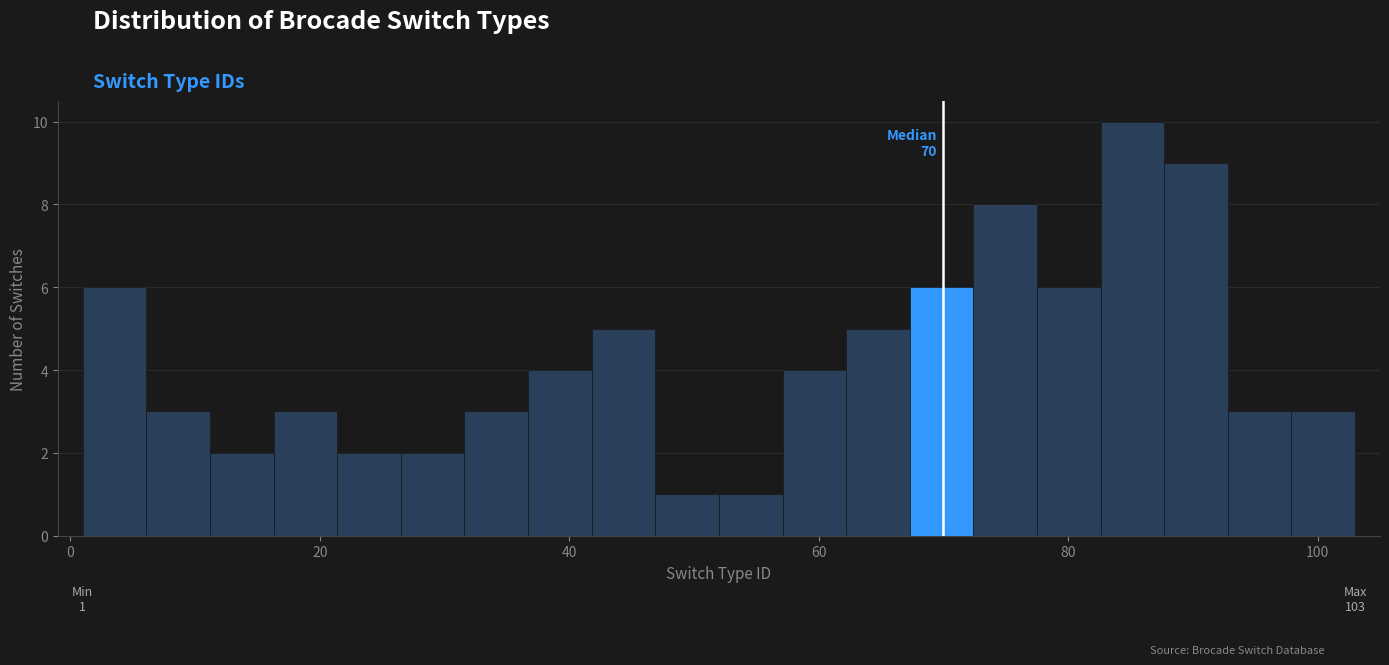

Around what value on the x-axis is the tallest bar? Give the approximate position of its centre, as read against the axis.

86